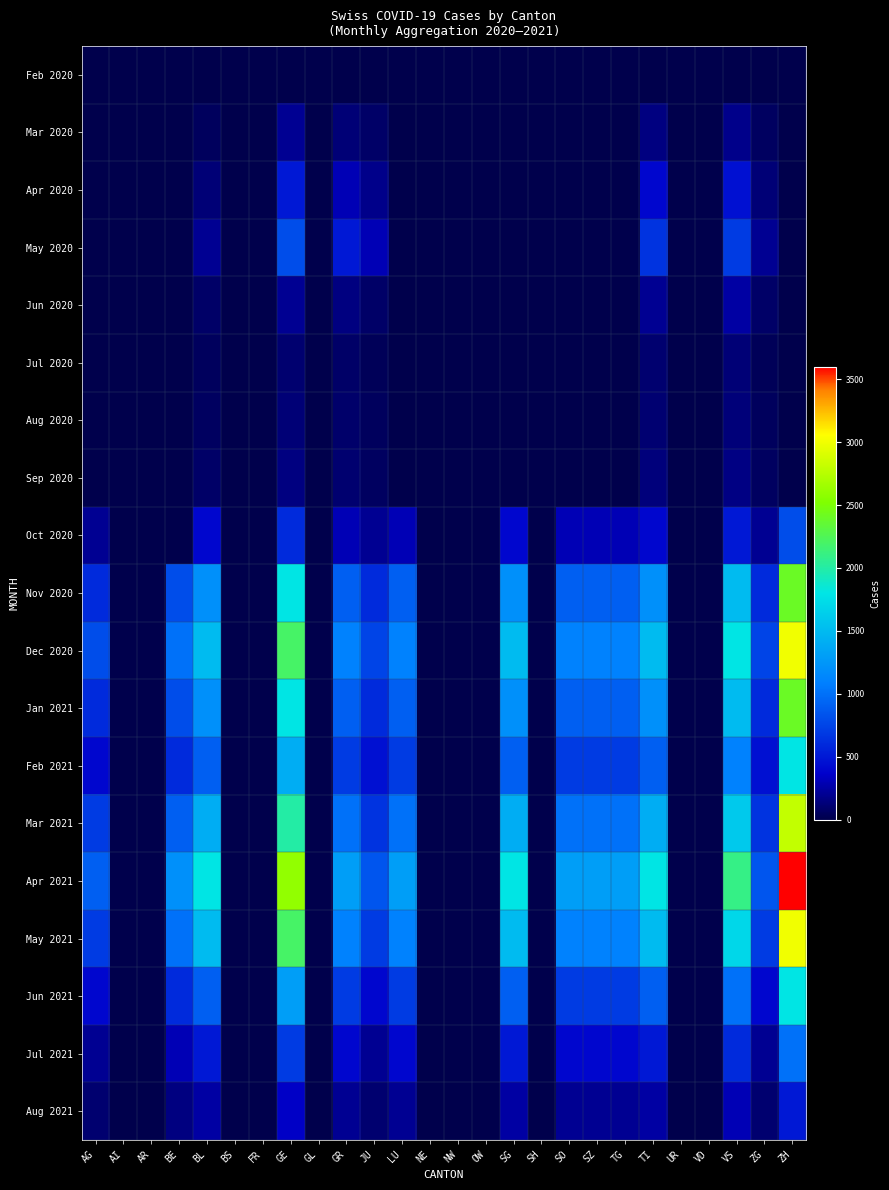

Between BL and SG, which is larger?

BL